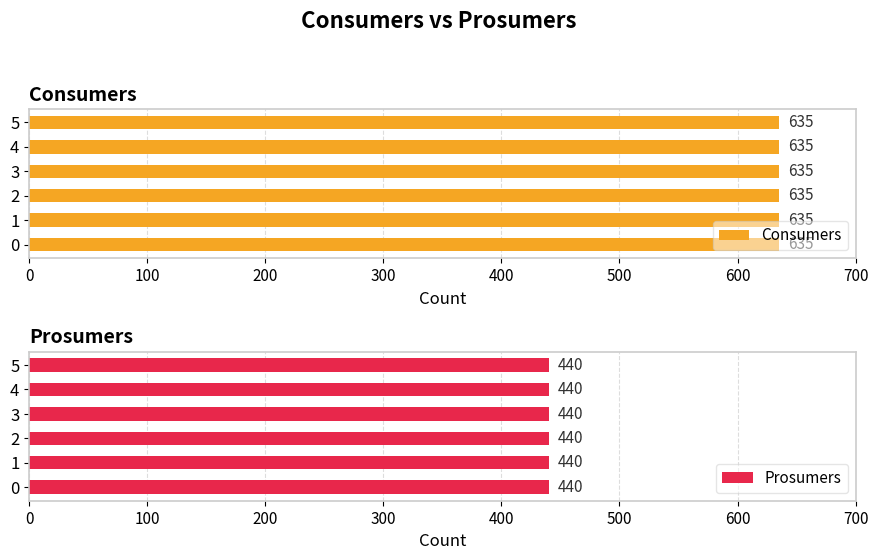

Count the number of data series in this chart.

2